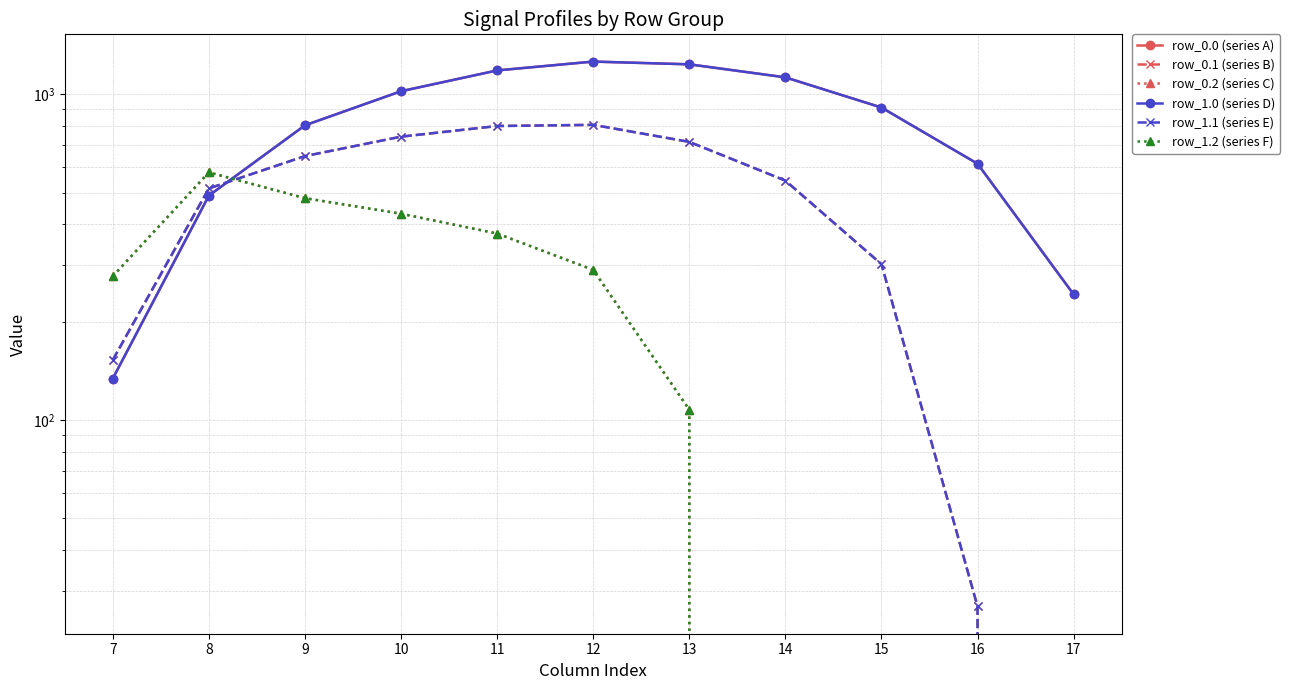

What is the average value of the row_0.2 (series C) series?

230.6